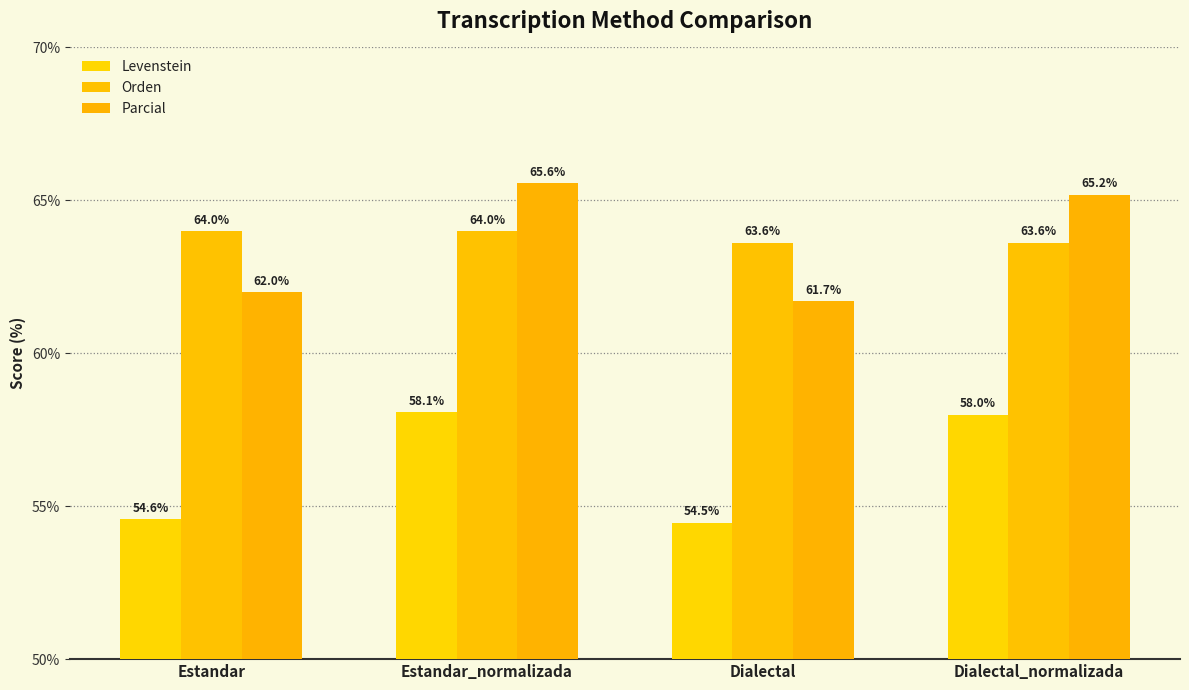

List the labels in order of Orden value, smallest first.

Dialectal, Dialectal_normalizada, Estandar, Estandar_normalizada